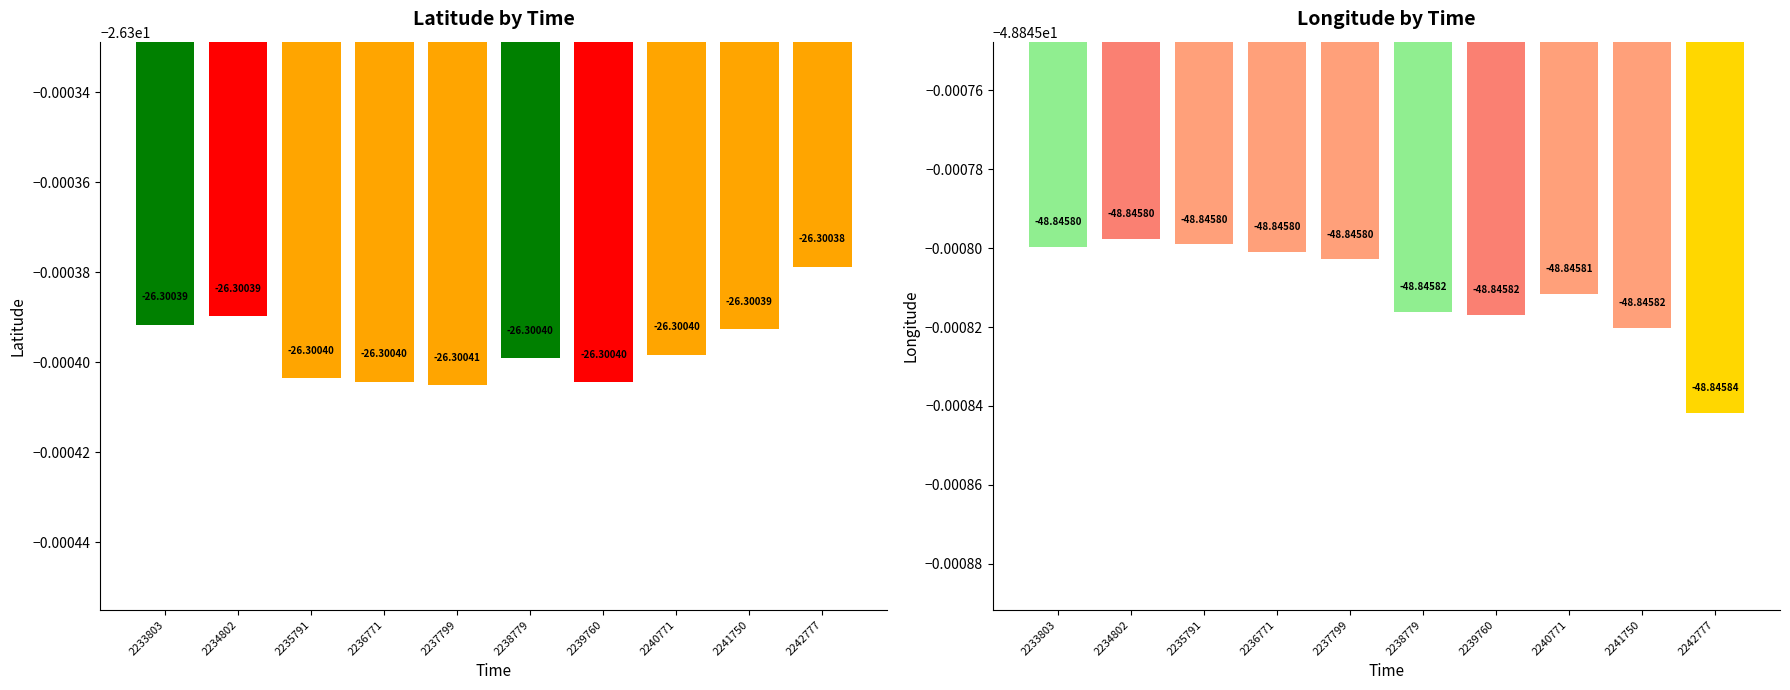

Is the value of latitude at 2237799 greater than the value of longitude at 2235791?

Yes